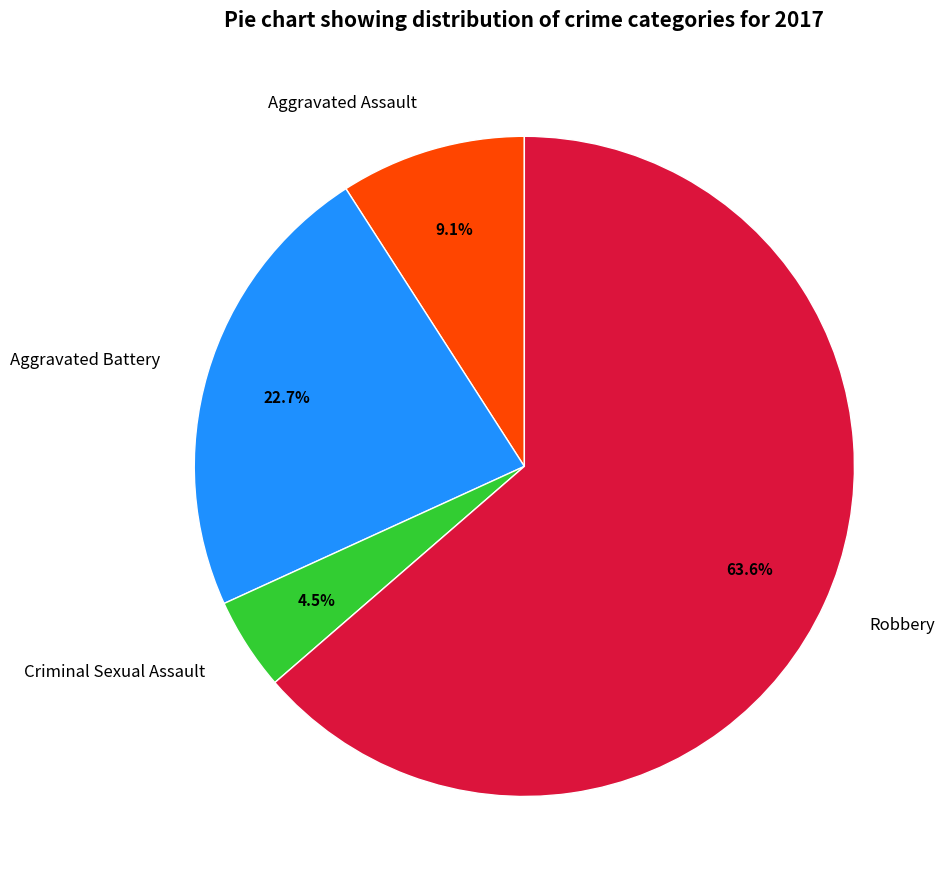

True or false: Aggravated Assault accounts for 9% of the total.

True